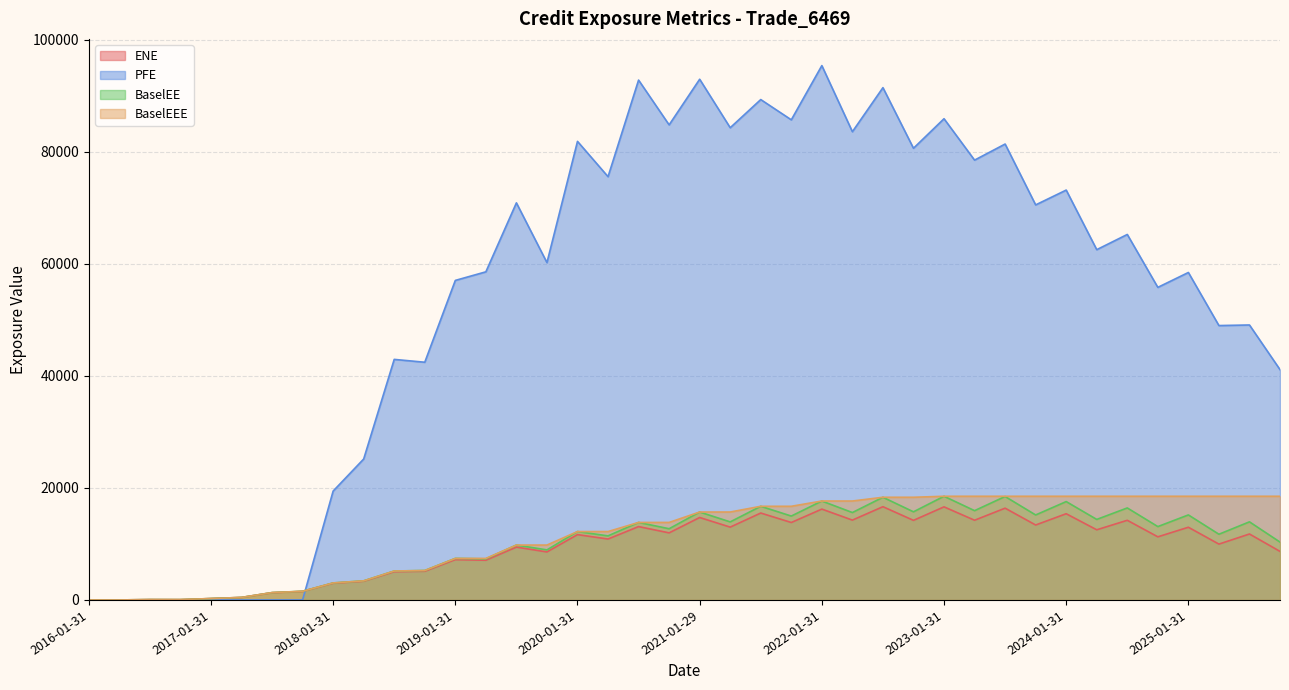

Which label corresponds to the smallest value in the chart?

2016-01-31